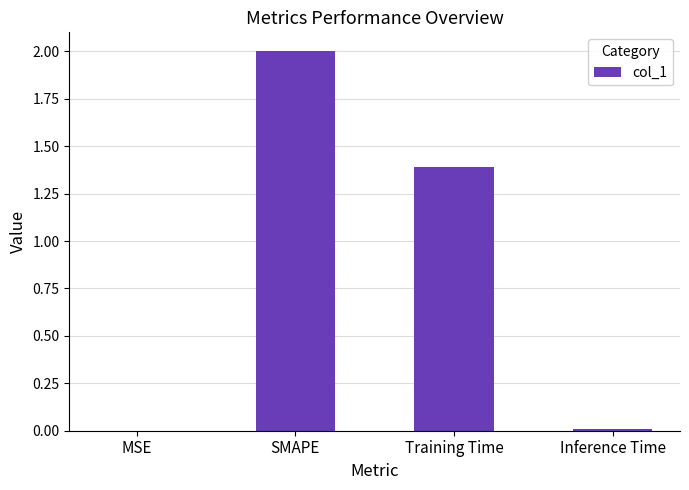

At which label is the value closest to 1?

Training Time